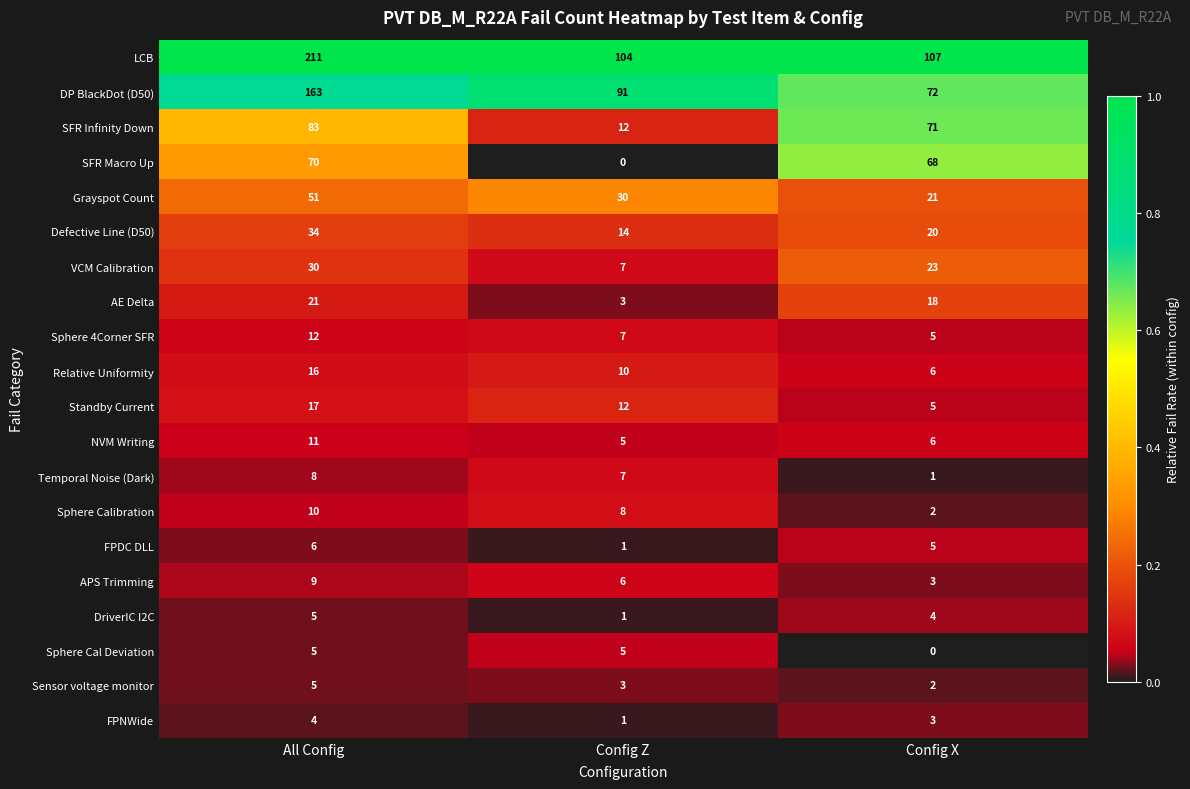

The SFR Infinity Down series shows 71 at Config X. True or false?

True